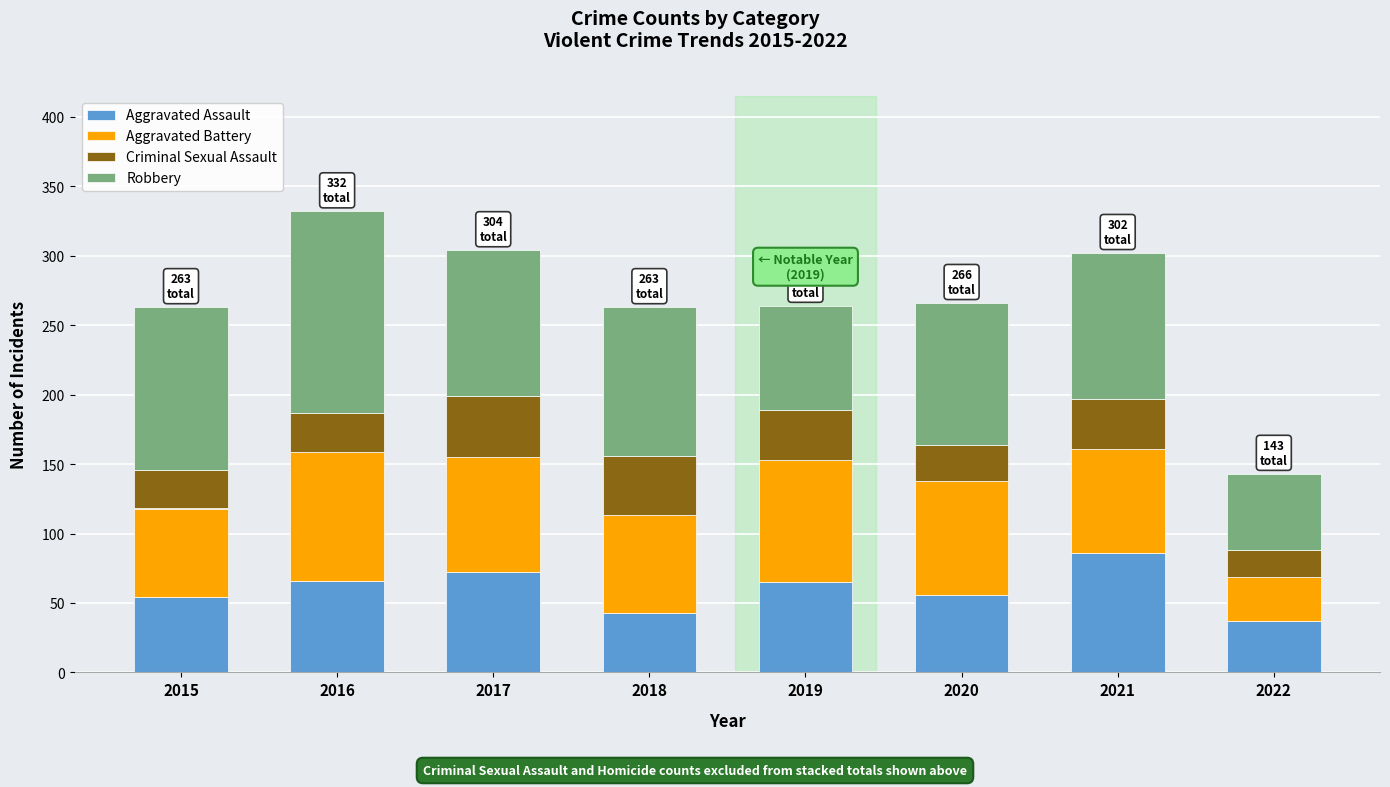

What is the lowest value of the Aggravated Assault series?

37